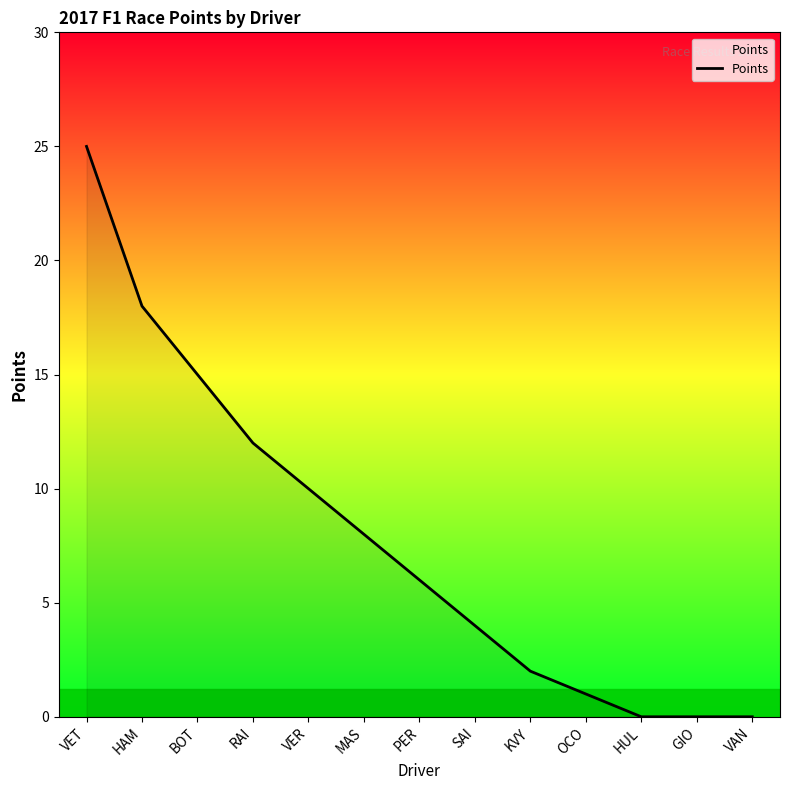

The chart shows a value of 8 at MAS. True or false?

True